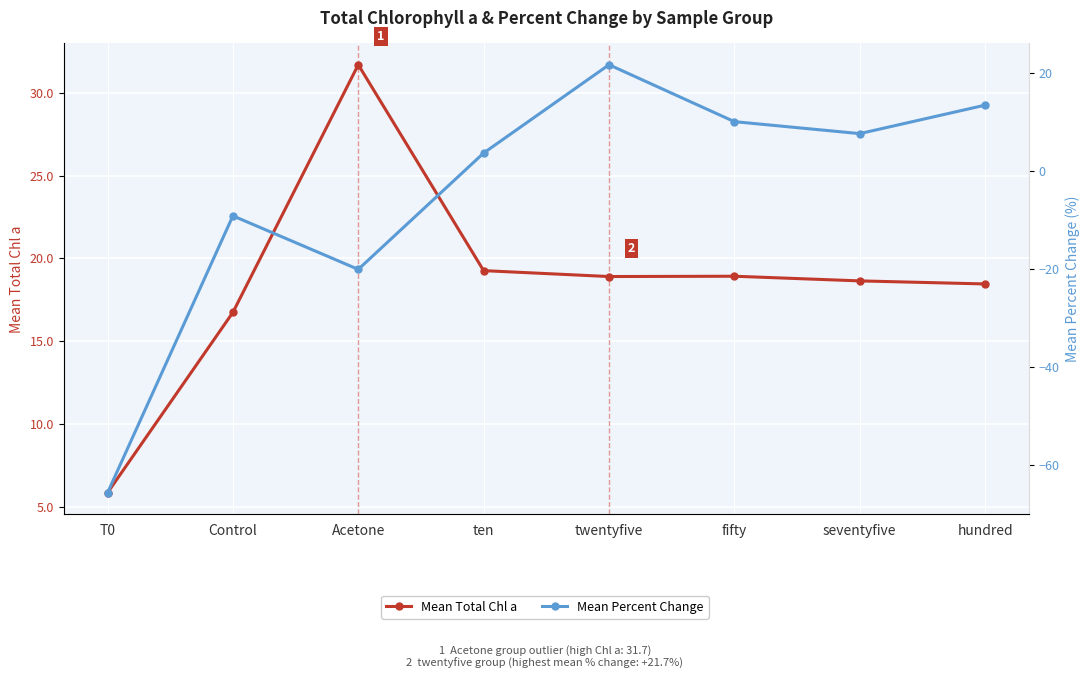

What is the difference between the maximum and second lowest values in the Mean Total Chl a series?

15.0